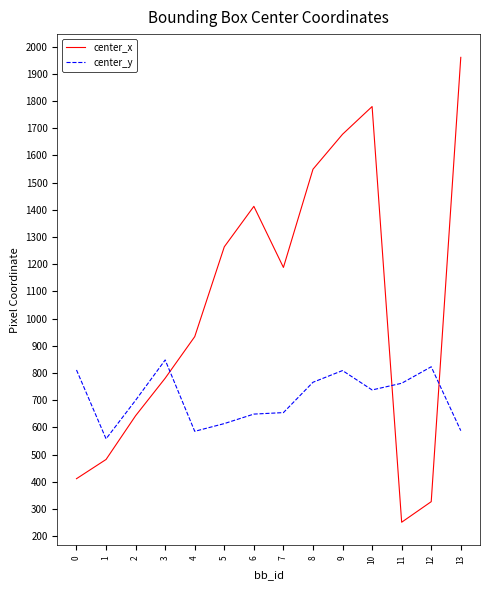

At 7, list the series in order from smallest to largest.

center_y, center_x